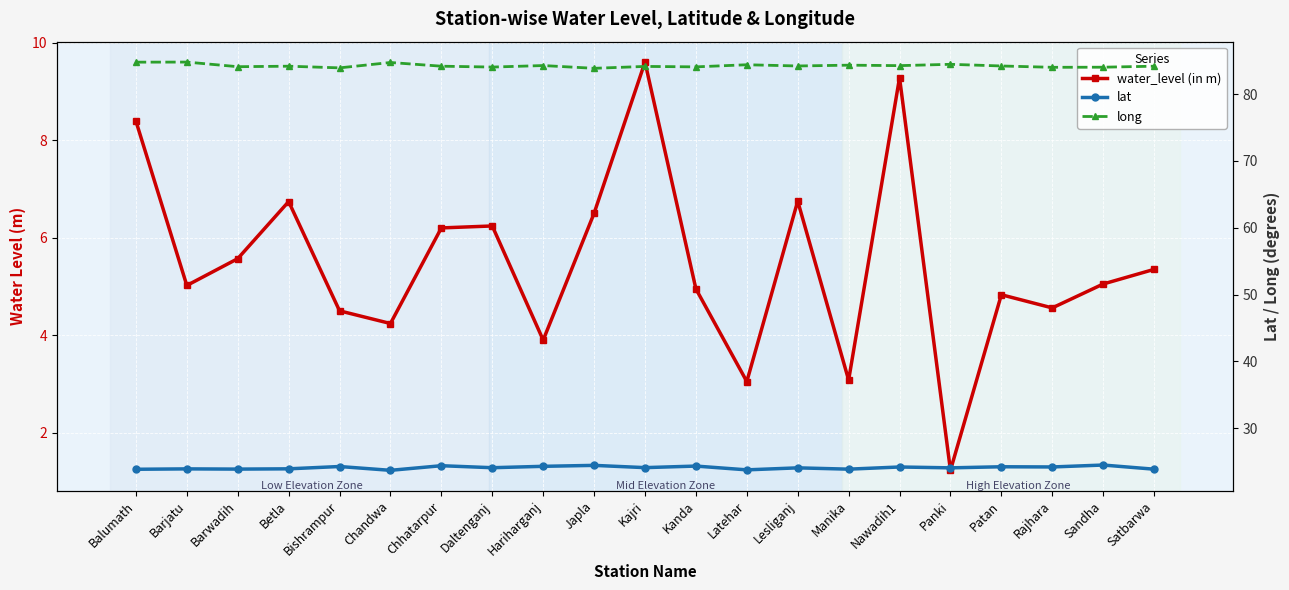

The water_level (in m) series shows 3.0 at Latehar. True or false?

True